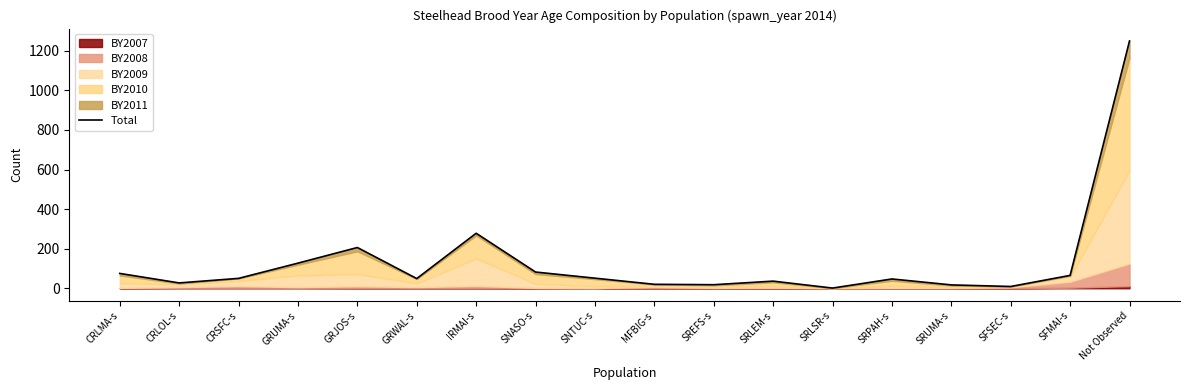

The value at CRLOL-s is 18. True or false?

False